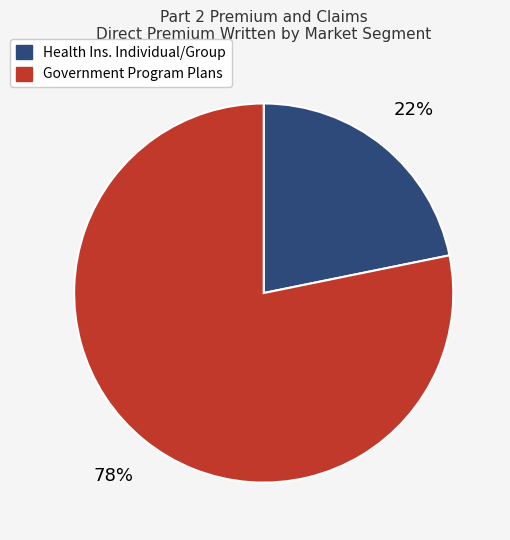

To the nearest percent, what is the average slice percentage?

50%